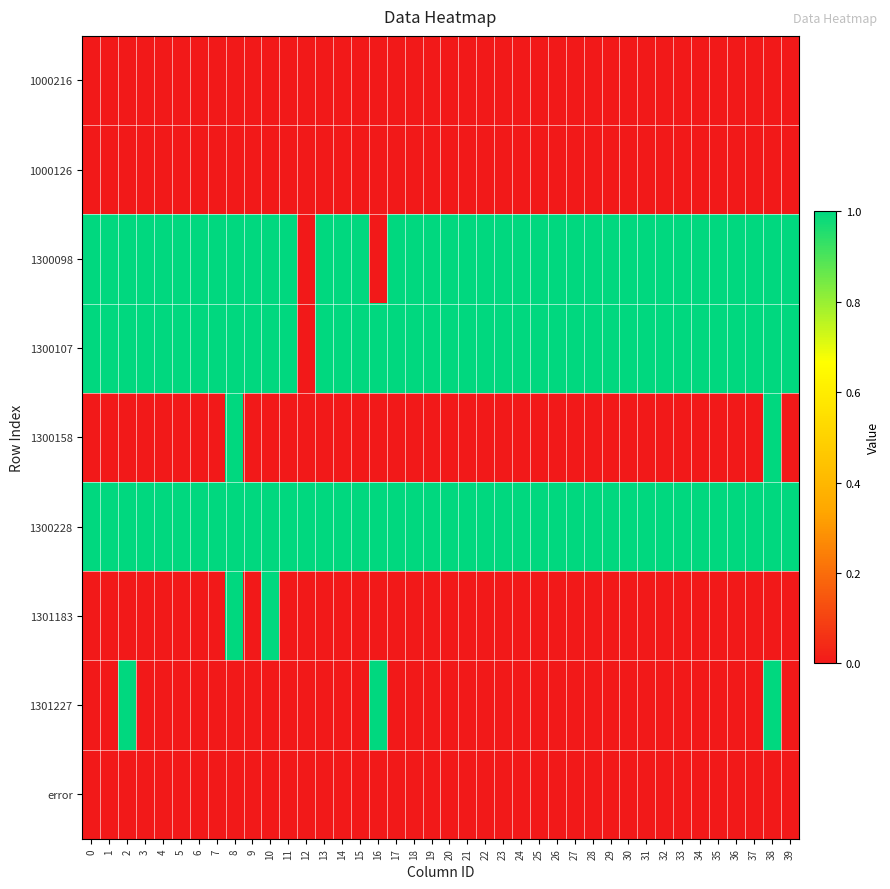

What is the difference between the highest and lowest values at 11?

1